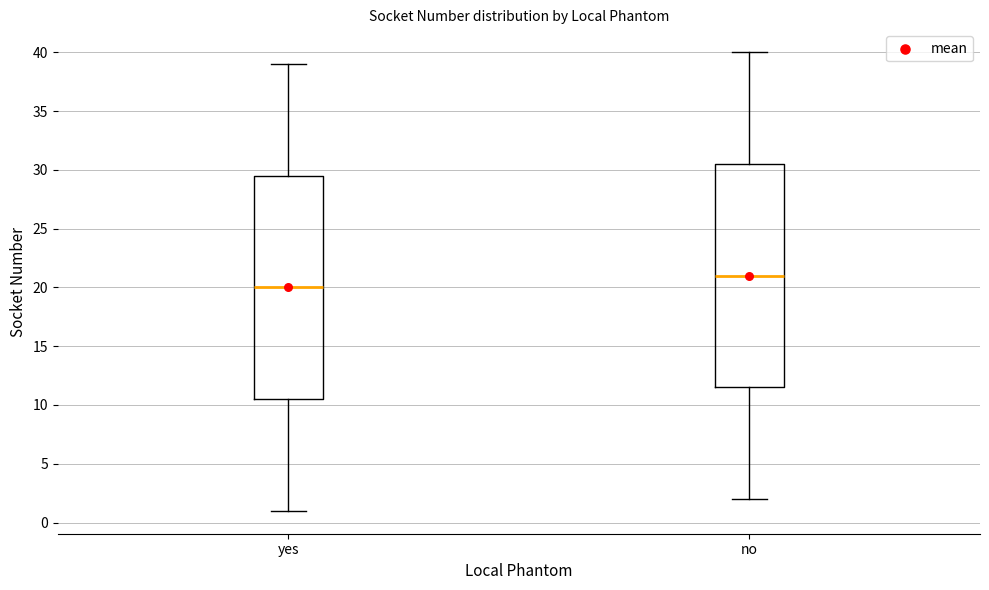

Reading left to right, transcribe this box plot: for each box, give where its median line is, the range the box spans, and where its two whiskers end, as read against the y-axis. The values are not printed on the chart, so give them approximately, as read against the axis.

yes: median 20.0, box 10.5 to 29.5, whiskers 1.0 to 39.0
no: median 21.0, box 11.5 to 30.5, whiskers 2.0 to 40.0